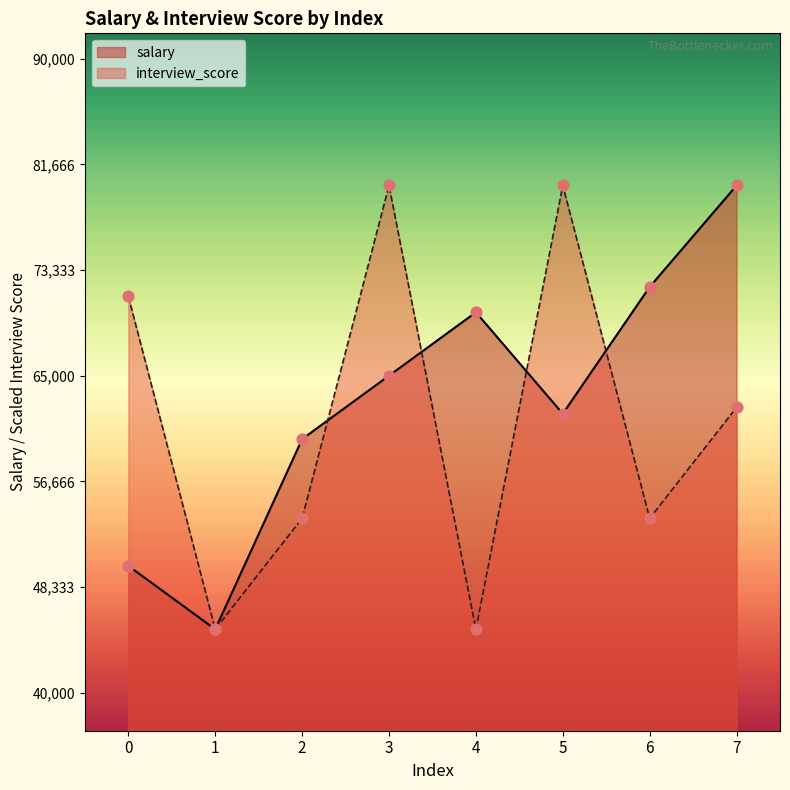

Is the value of interview_score at 2 greater than the value of salary at 5?

No